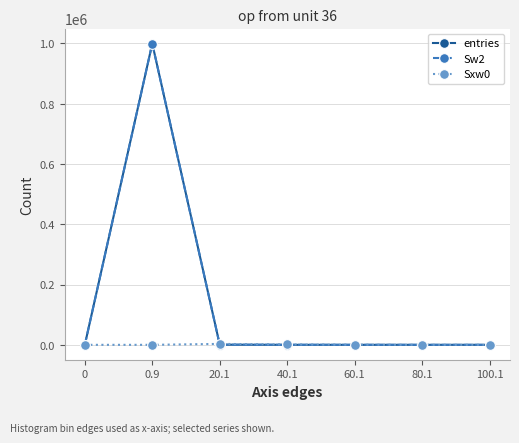

After their last crossing, which series has the higher values: Sw2 or Sxw0?

Sxw0